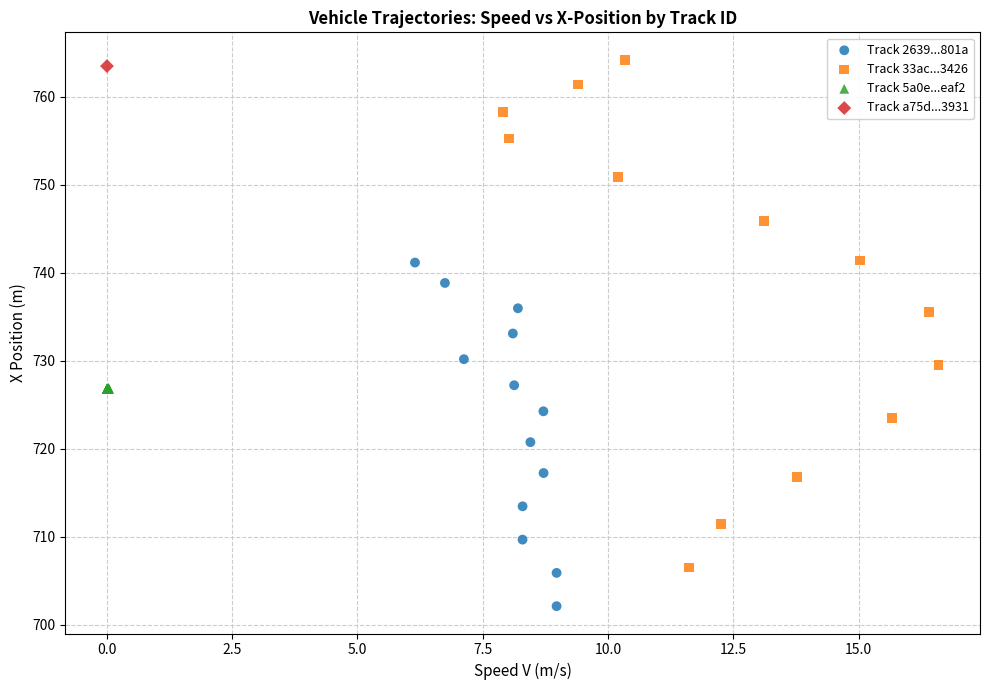

What are all the series names shown in the legend?

Track 2639...801a, Track 33ac...3426, Track 5a0e...eaf2, Track a75d...3931